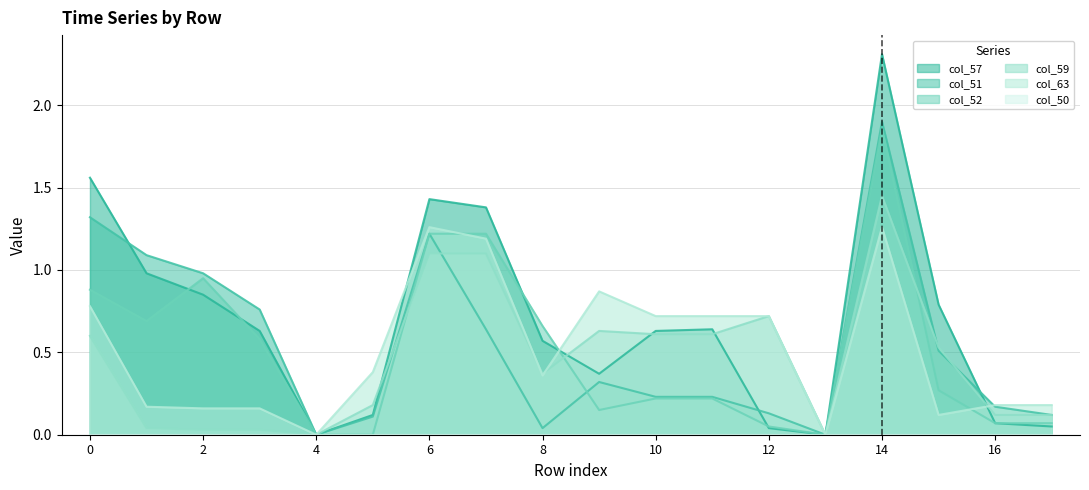

Which series has the largest range (max minus min)?

col_57